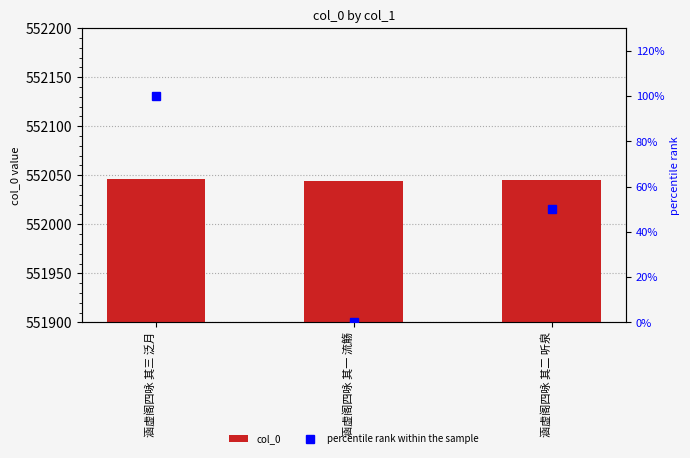

At which category is the sum across all series the highest?

涵虚阁四咏 其三 泛月